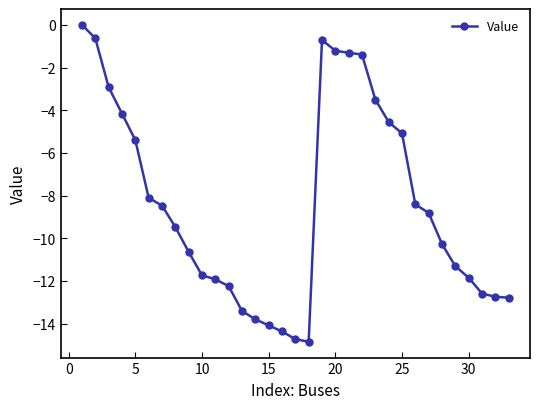

What is the minimum value shown in the chart?

-14.8